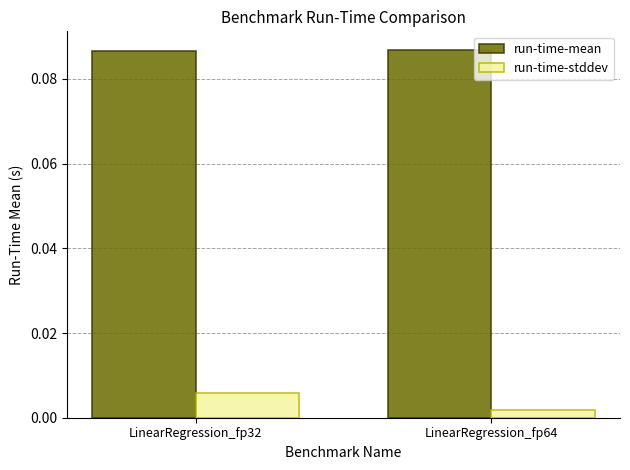

Rank the series by their average value, from lowest to highest.

run-time-stddev, run-time-mean